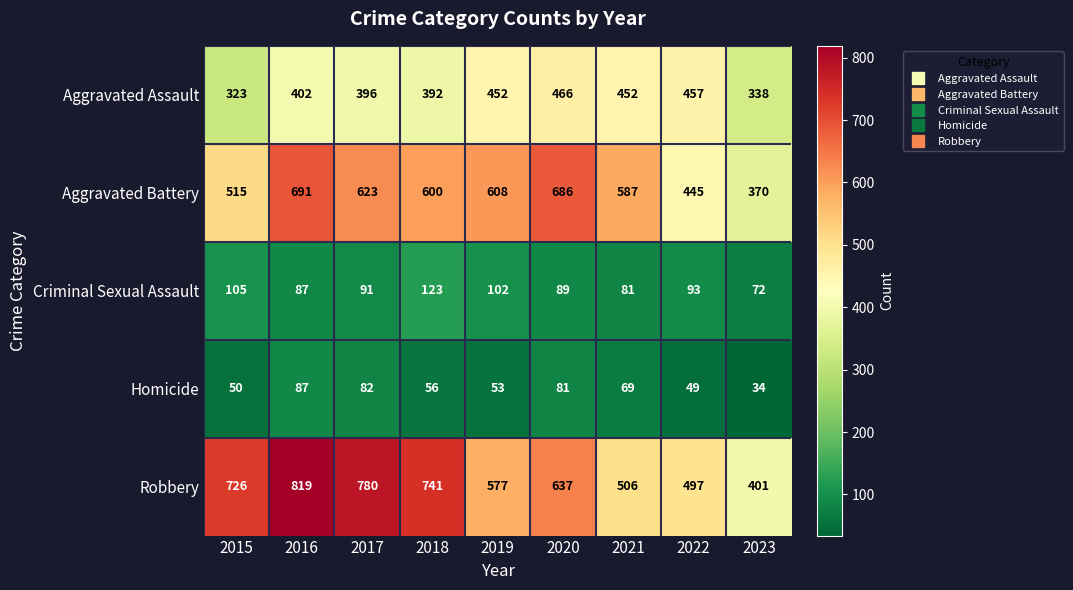

Which series has the largest range (max minus min)?

Robbery